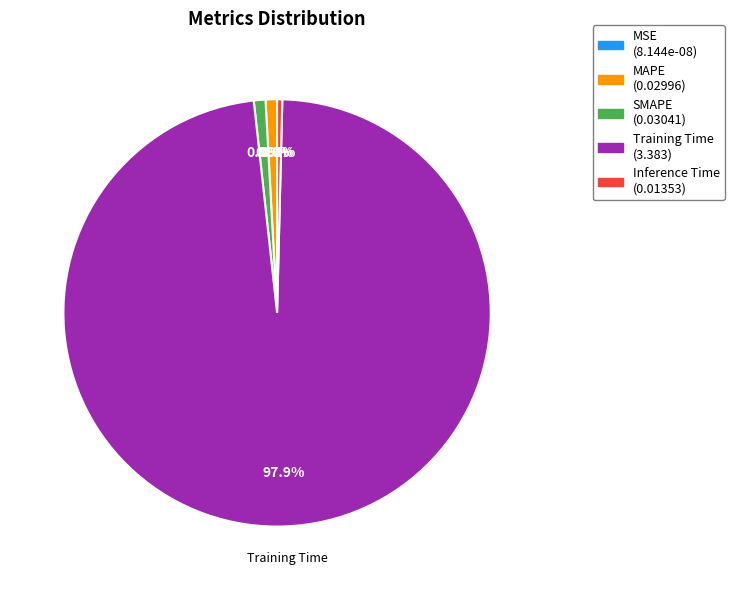

Does any single category account for the majority?

Yes